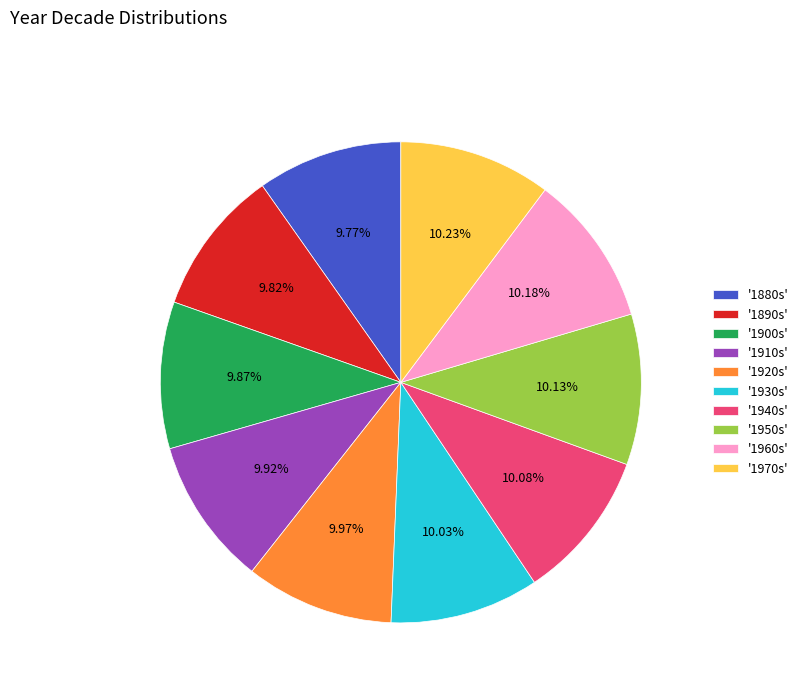

What is the ratio of the value at '1910s' to the value at '1940s'?

1.0